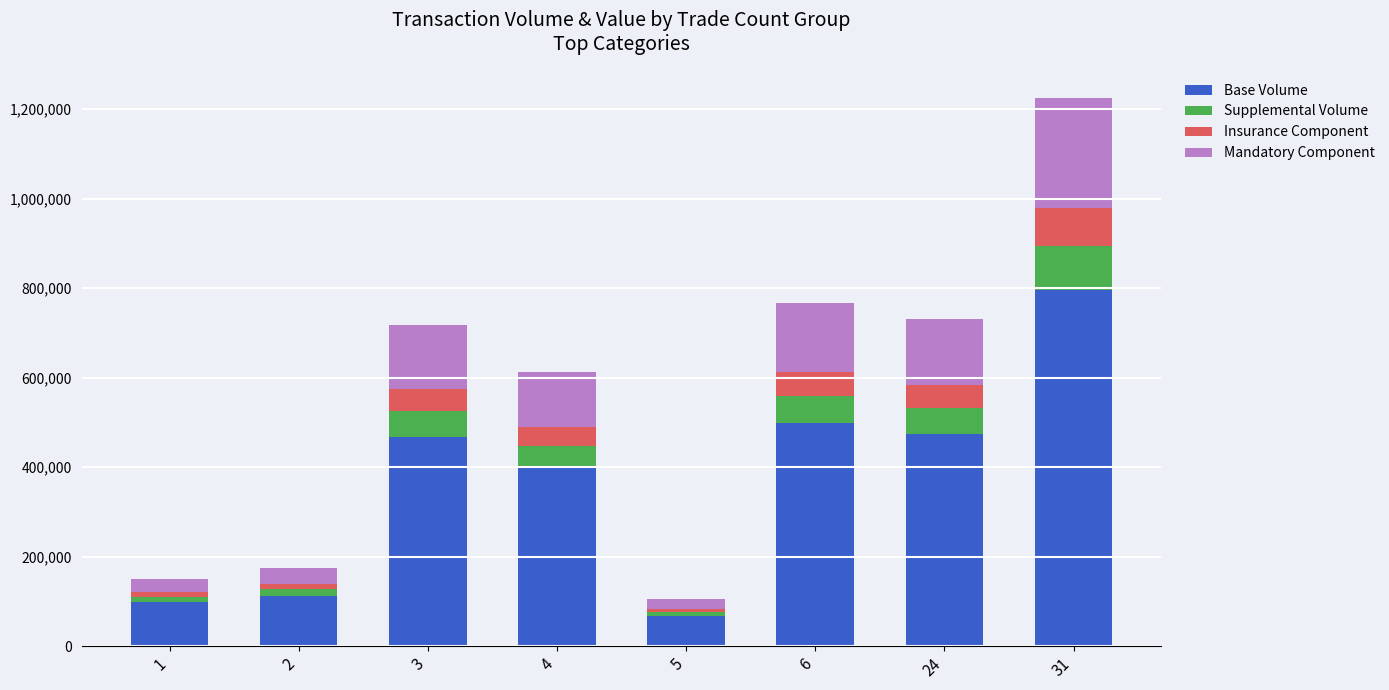

What is the maximum value for Base Volume?

795762.5